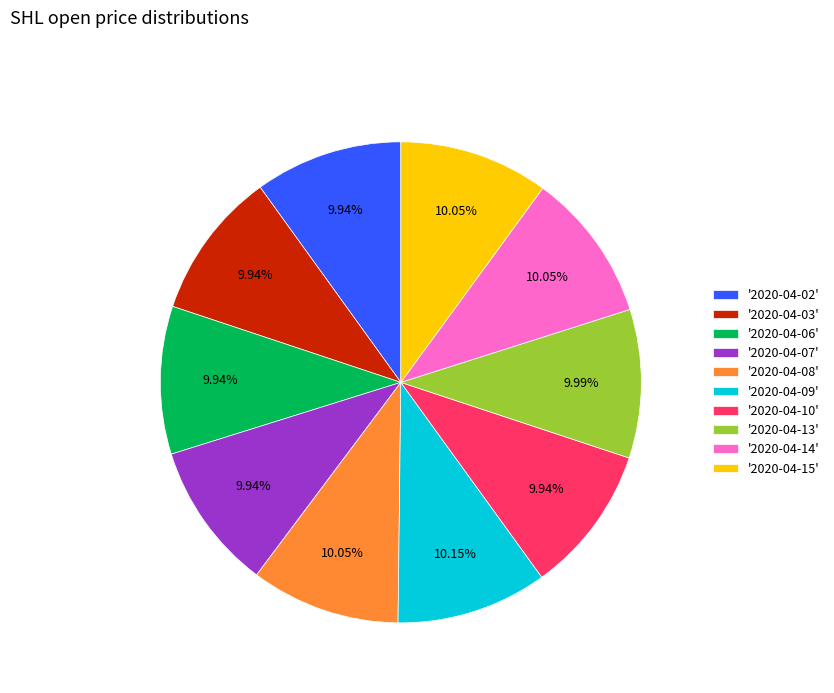

Approximately how many times larger is the value at '2020-04-06' compared to '2020-04-08'?

1.0